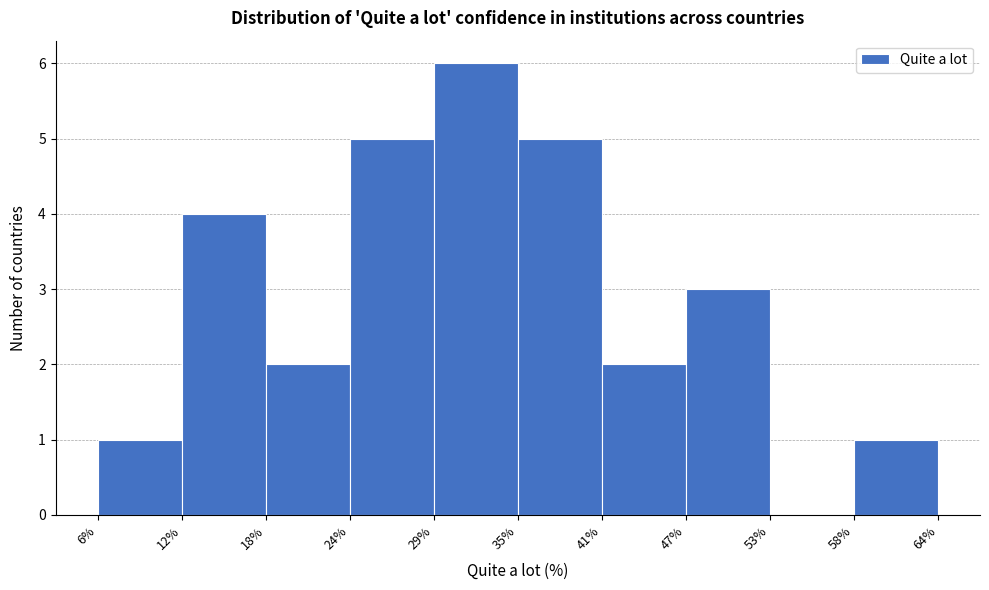

What is the height of the bar covering 12% to 18% on the x-axis? The values are not printed on the chart, so give them approximately, as read against the axis.

4